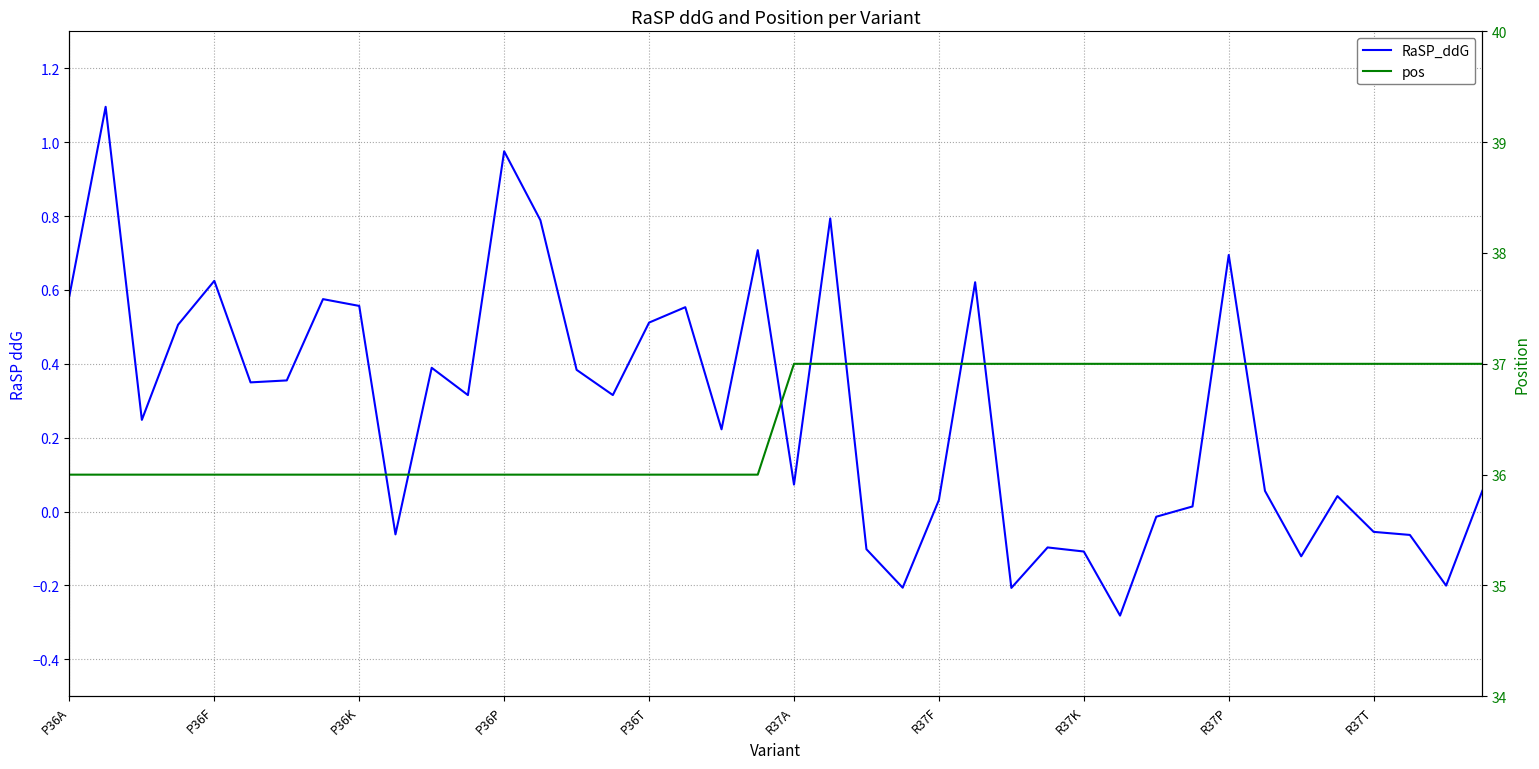

How many data points in pos are less than 37?

20